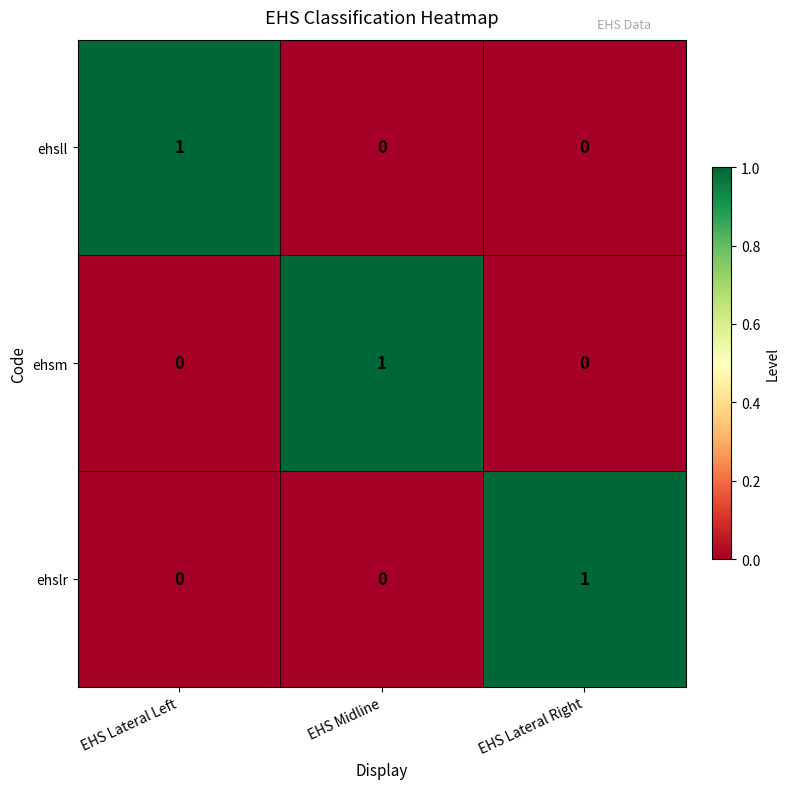

True or false: ehslr has a value of -1 at EHS Lateral Left.

False